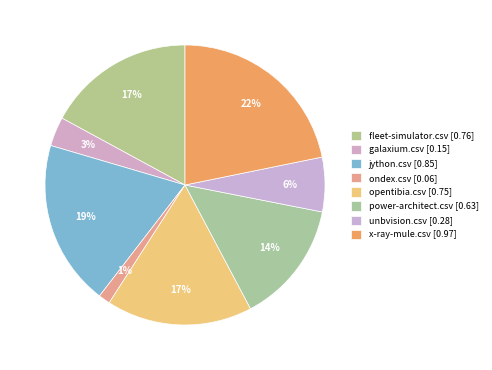

Which category has the biggest portion of the pie?

x-ray-mule.csv